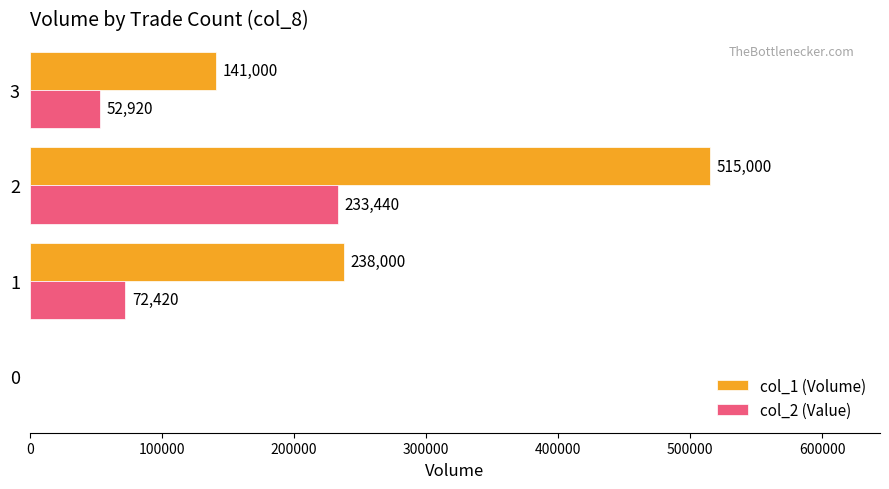

The value of col_1 (Volume) at 0 is 0. True or false?

True